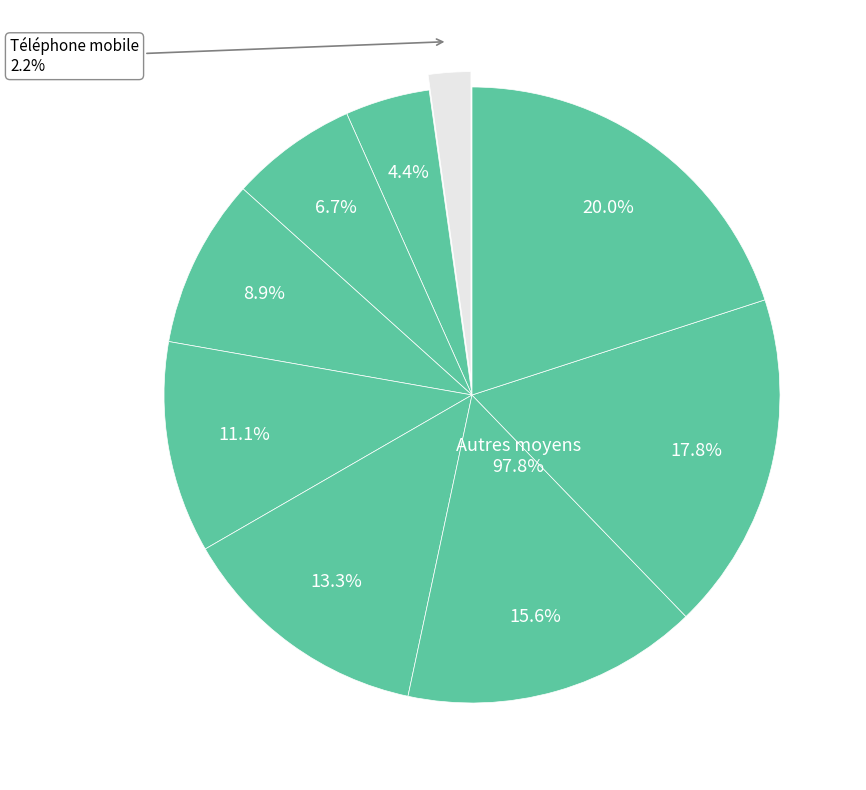

Do Courrier électronique and Téléphone d'alerte together represent more than half of the pie?

No